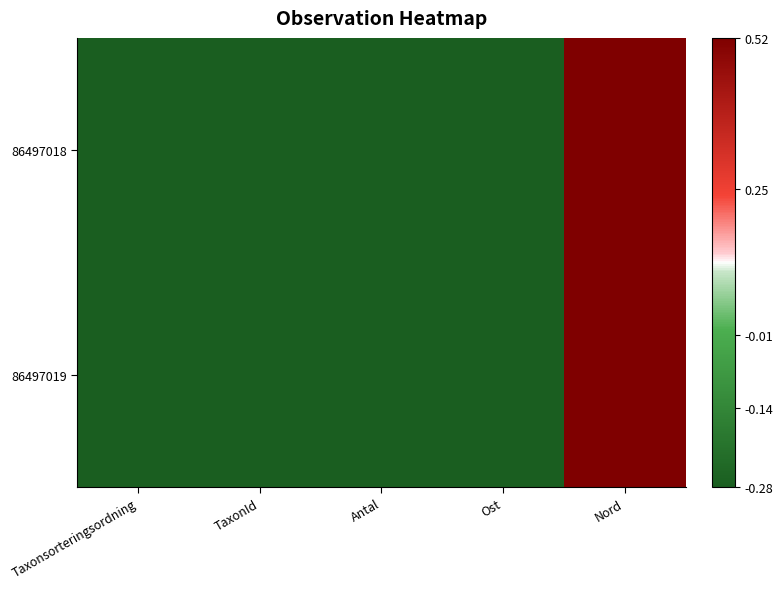

Reading left to right, transcribe all the data shown in this chart.

86497018: Taxonsorteringsordning=-0.5	TaxonId=-0.5	Antal=-0.5	Ost=-0.4	Nord=0.5
86497019: Taxonsorteringsordning=-0.5	TaxonId=-0.5	Antal=-0.5	Ost=-0.4	Nord=0.5